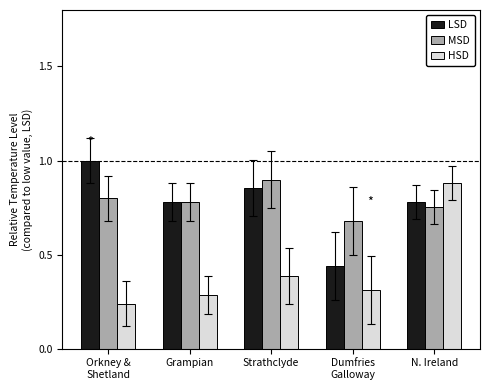

Which series has the widest spread of values?

HSD